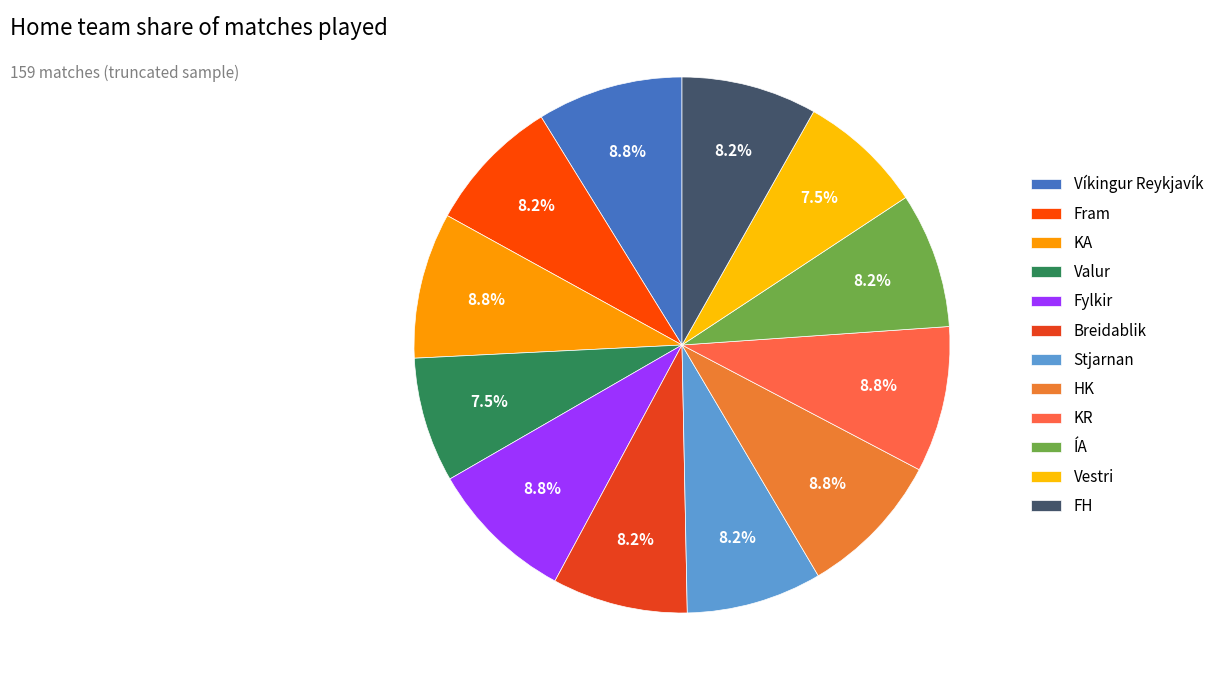

Combined, do ÍA and Stjarnan account for over 50%?

No